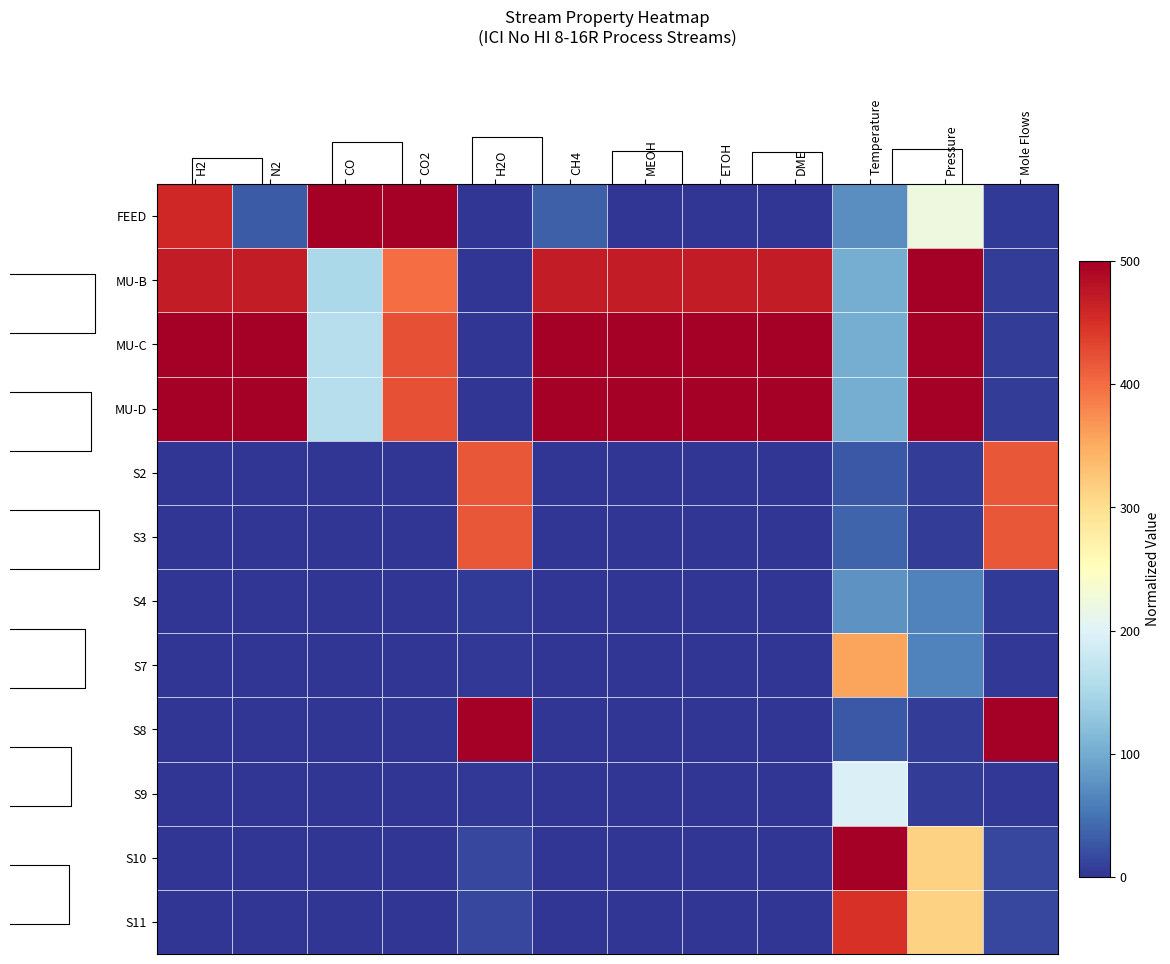

List the labels in order of row_10 value, smallest first.

H2, N2, CO, CO2, CH4, MEOH, ETOH, DME, H2O, Mole Flows, Pressure, Temperature